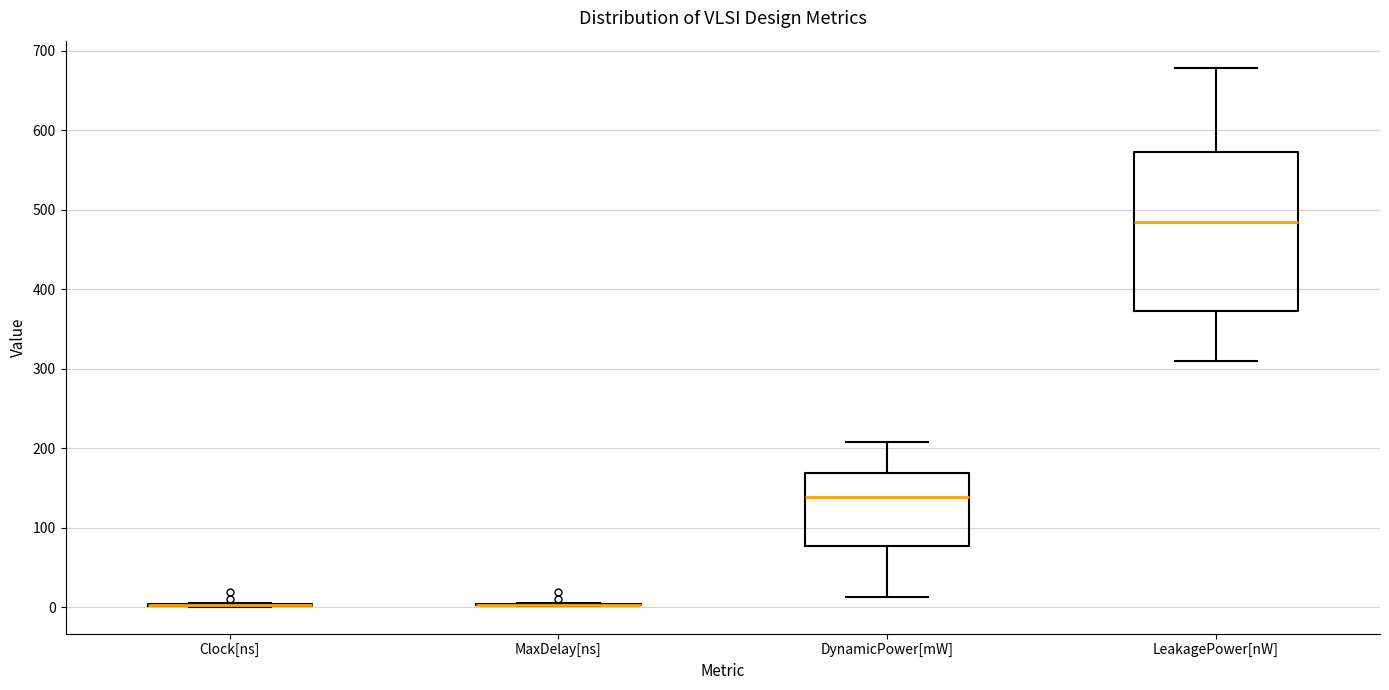

Reading left to right, transcribe this box plot: for each box, give where its median line is, the range the box spans, and where its two whiskers end, as read against the y-axis. The values are not printed on the chart, so give them approximately, as read against the axis.

Clock[ns]: box collapsed to a line at 0, whiskers 0 to 10
MaxDelay[ns]: box collapsed to a line at 0, whiskers 0 to 10
DynamicPower[mW]: median 140, box 80 to 170, whiskers 10 to 210
LeakagePower[nW]: median 490, box 370 to 570, whiskers 310 to 680